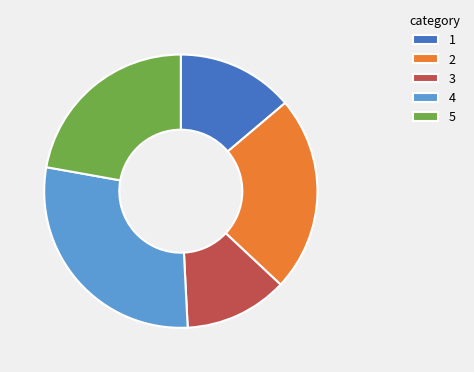

Combined, do 5 and 4 account for over 50%?

Yes